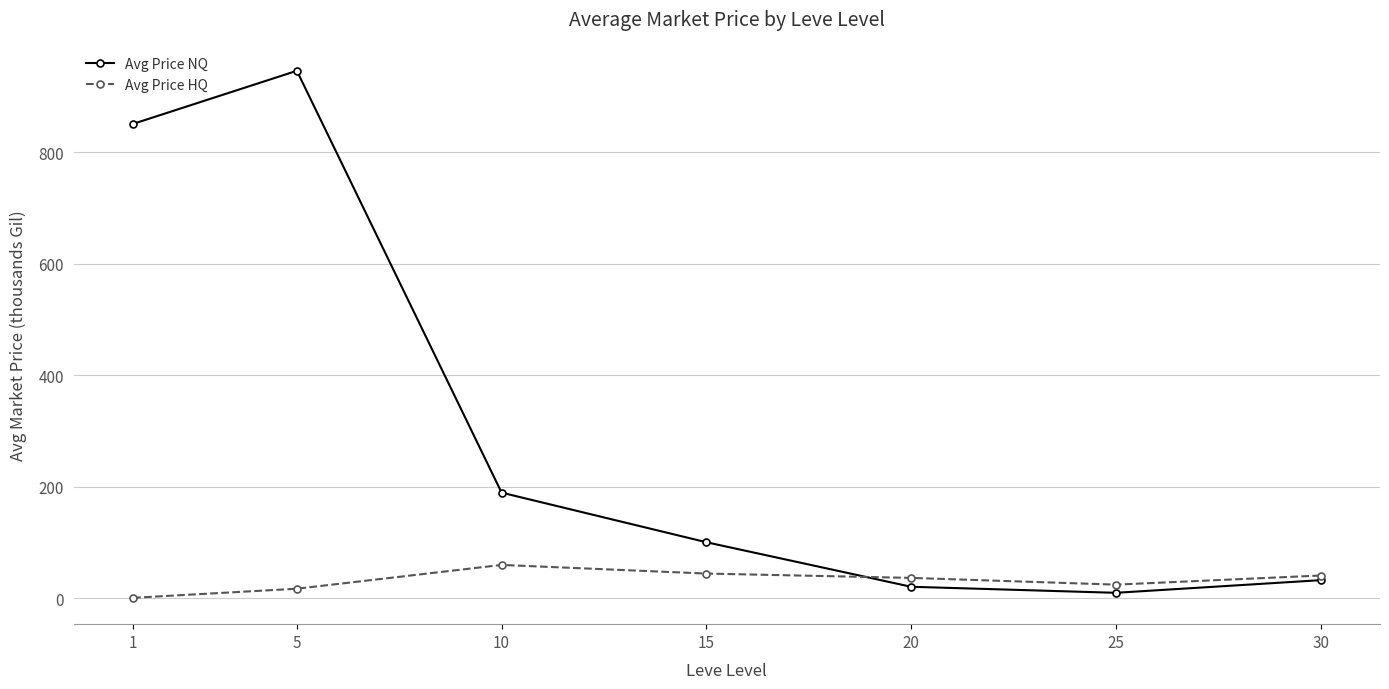

Which series has the widest spread of values?

Avg Price NQ